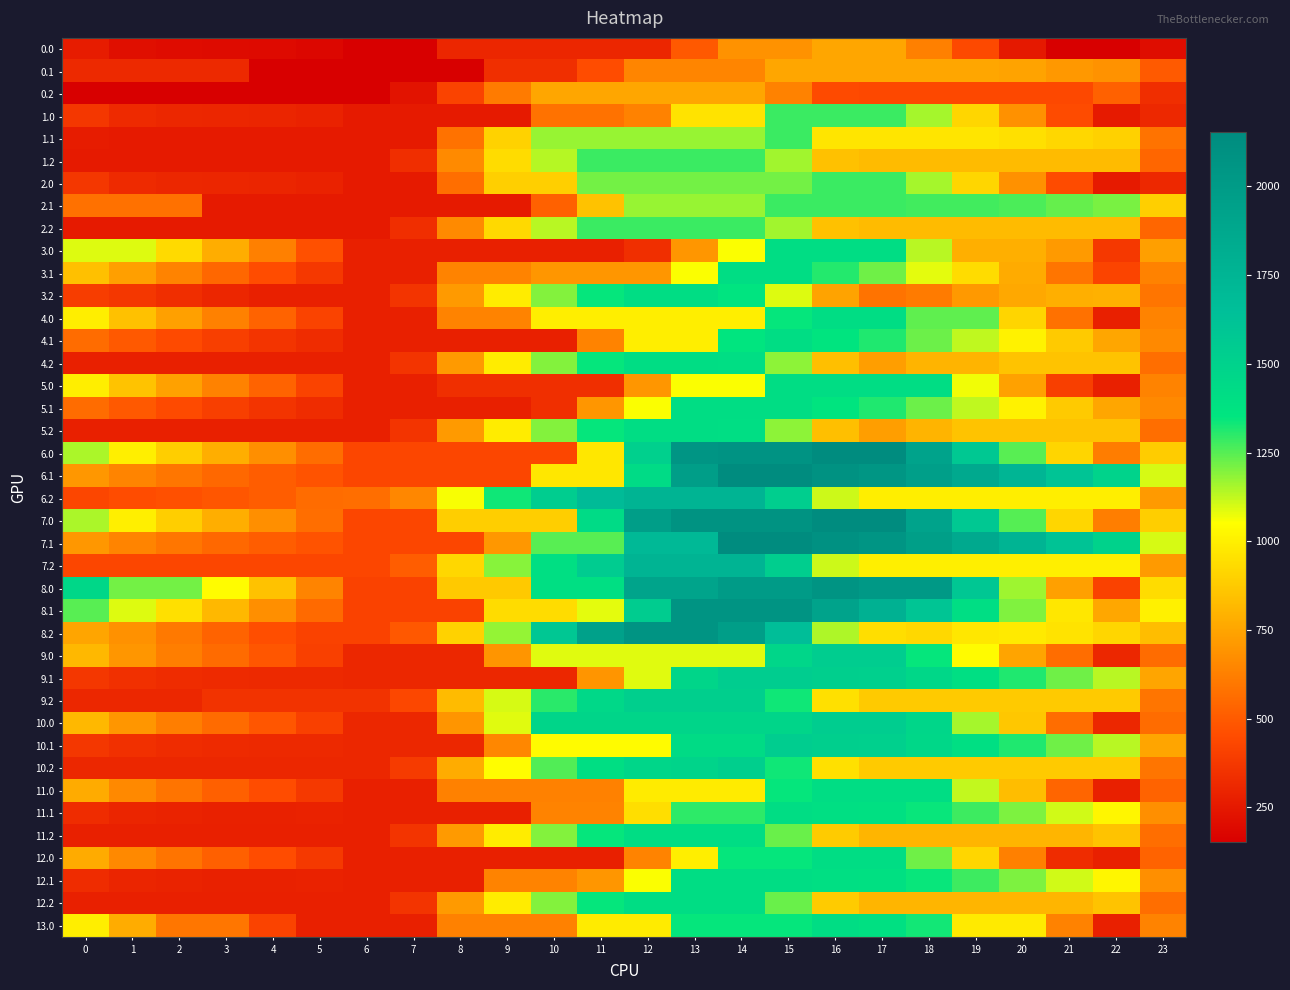

Rank the series by their maximum value, from lowest to highest.

0.0, 0.1, 0.2, 1.0, 1.1, 1.2, 2.0, 2.1, 2.2, 3.0, 3.1, 4.0, 4.1, 4.2, 5.0, 5.1, 11.0, 11.1, 11.2, 12.0, 12.1, 12.2, 13.0, 3.2, 5.2, 9.2, 10.2, 9.0, 9.1, 10.0, 10.1, 6.2, 7.2, 8.0, 8.1, 8.2, 6.0, 6.1, 7.0, 7.1